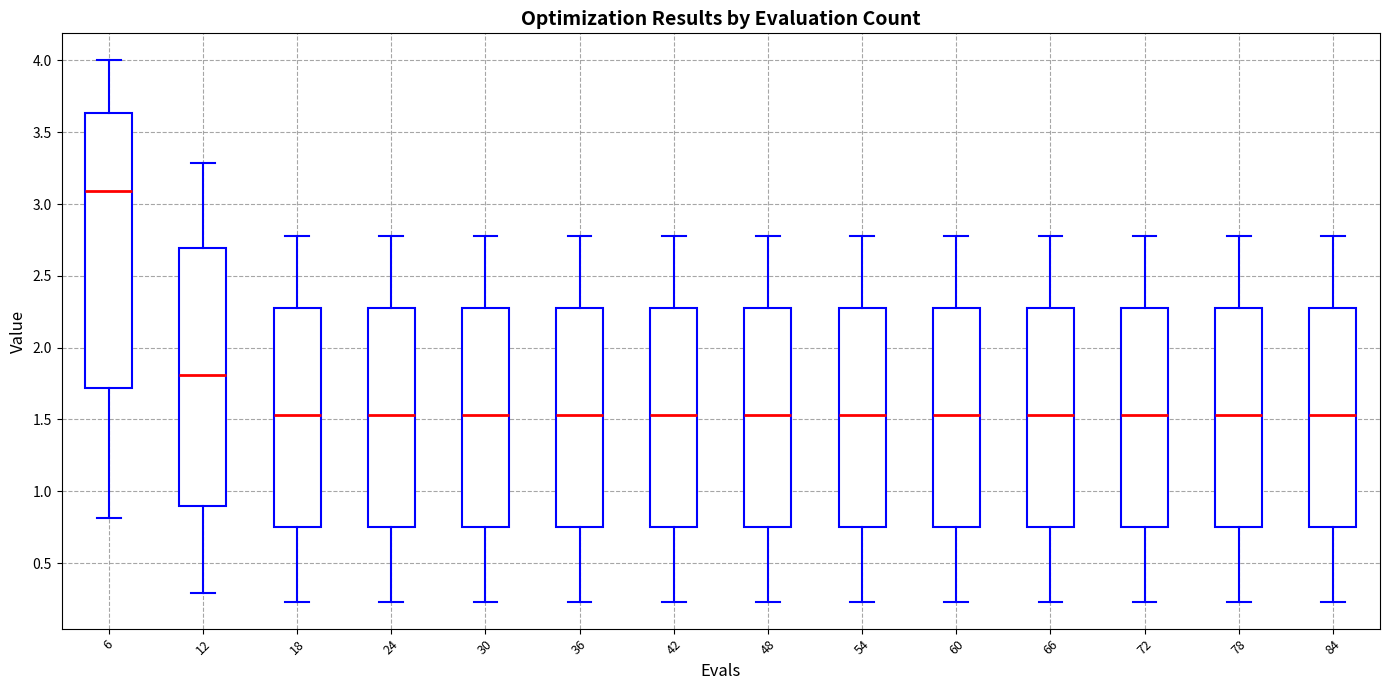

Reading left to right, transcribe this box plot: for each box, give where its median line is, the range the box spans, and where its two whiskers end, as read against the y-axis. The values are not printed on the chart, so give them approximately, as read against the axis.

6: median 3.10, box 1.70 to 3.65, whiskers 0.80 to 4.00
12: median 1.80, box 0.90 to 2.70, whiskers 0.30 to 3.30
18: median 1.55, box 0.75 to 2.30, whiskers 0.25 to 2.80
24: median 1.55, box 0.75 to 2.30, whiskers 0.25 to 2.80
30: median 1.55, box 0.75 to 2.30, whiskers 0.25 to 2.80
36: median 1.55, box 0.75 to 2.30, whiskers 0.25 to 2.80
42: median 1.55, box 0.75 to 2.30, whiskers 0.25 to 2.80
48: median 1.55, box 0.75 to 2.30, whiskers 0.25 to 2.80
54: median 1.55, box 0.75 to 2.30, whiskers 0.25 to 2.80
60: median 1.55, box 0.75 to 2.30, whiskers 0.25 to 2.80
66: median 1.55, box 0.75 to 2.30, whiskers 0.25 to 2.80
72: median 1.55, box 0.75 to 2.30, whiskers 0.25 to 2.80
78: median 1.55, box 0.75 to 2.30, whiskers 0.25 to 2.80
84: median 1.55, box 0.75 to 2.30, whiskers 0.25 to 2.80